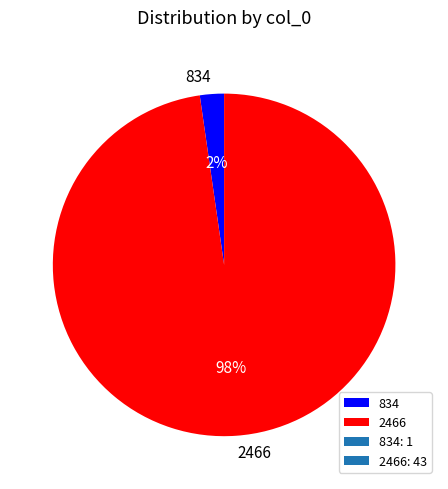

To the nearest percent, what is the average slice percentage?

50%